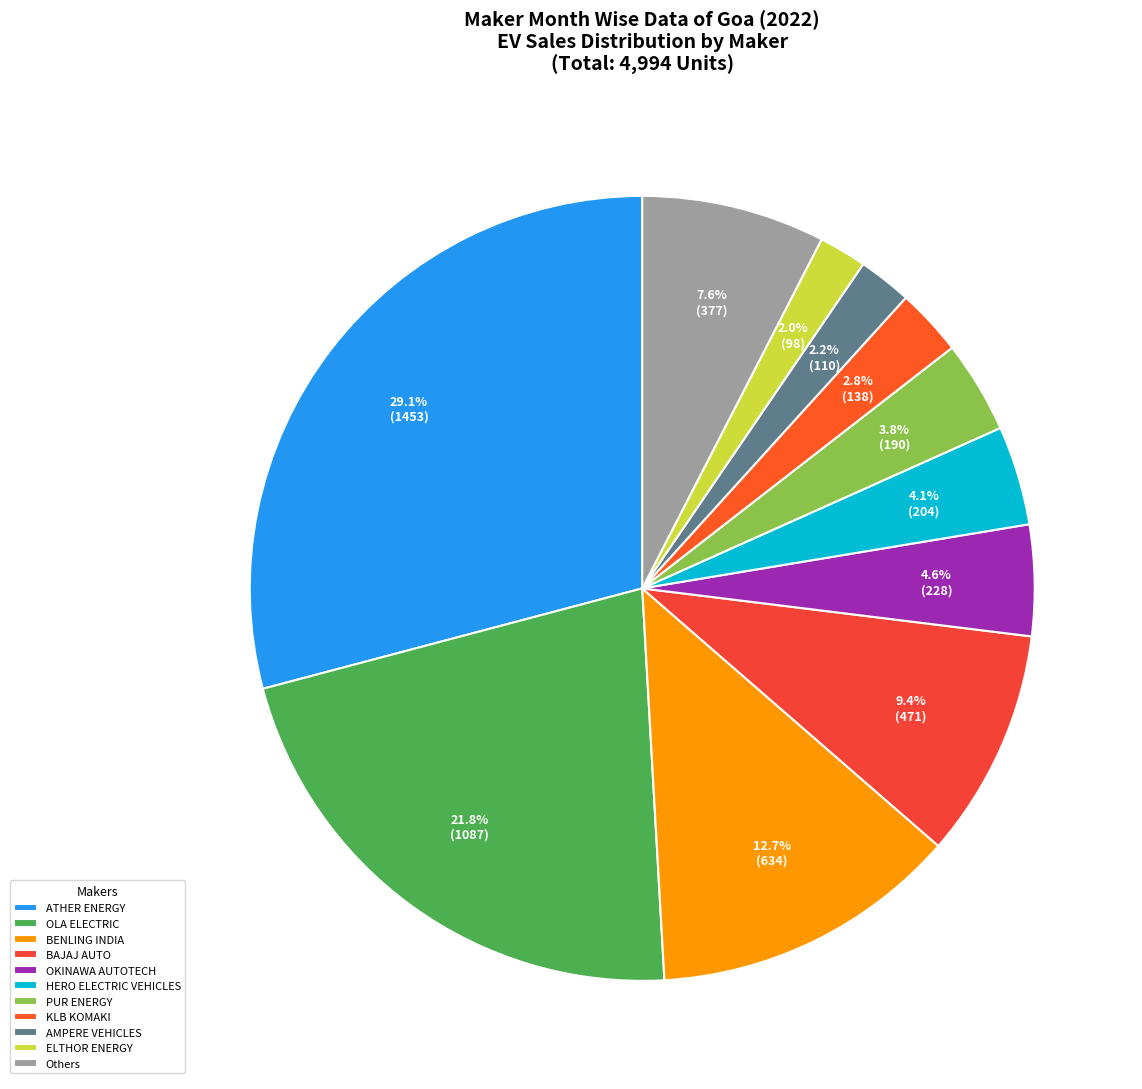

How many slices are in this pie chart?

11